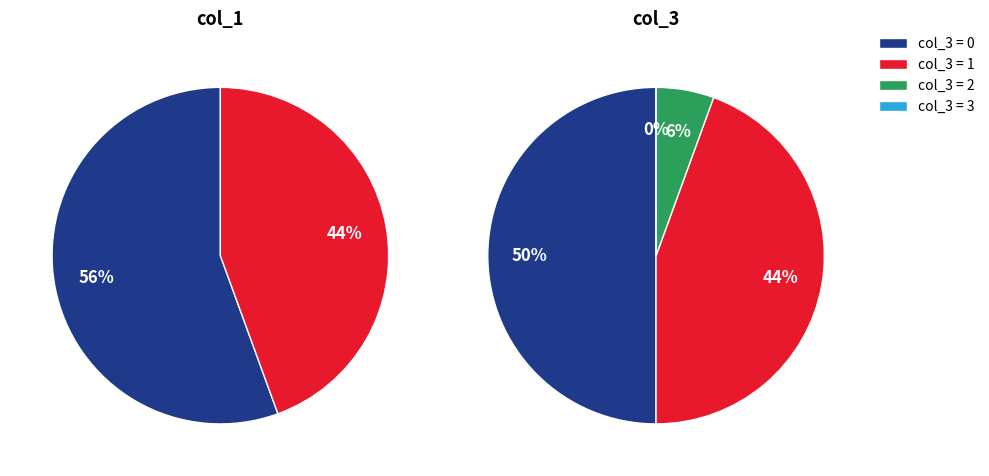

To the nearest percent, what is the difference between the 7 and 14 slice percentages?

12%